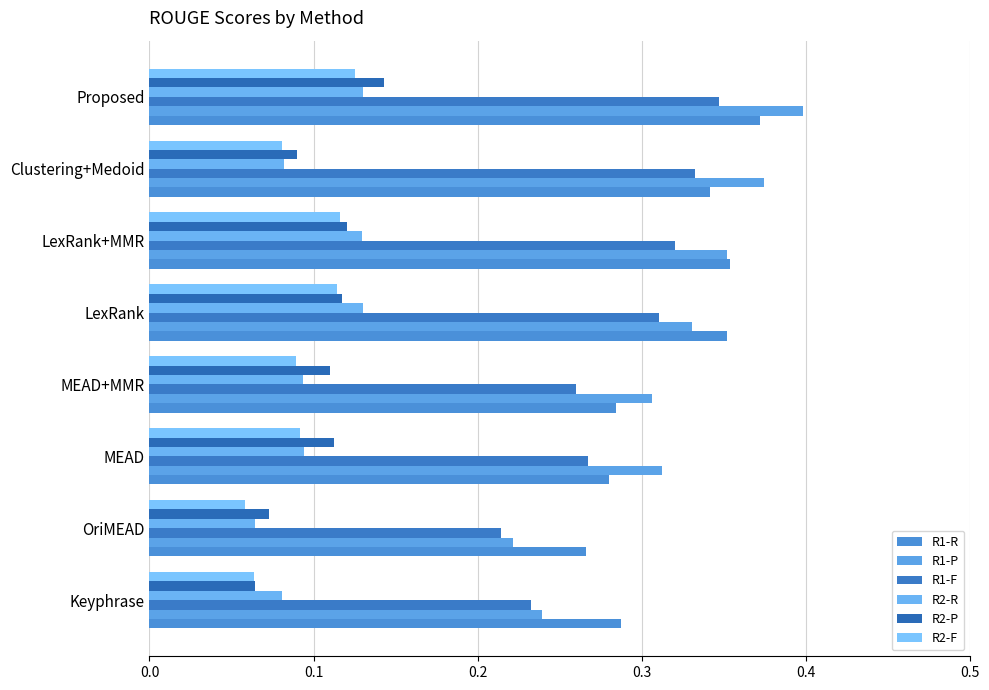

How many series are shown in this chart?

6